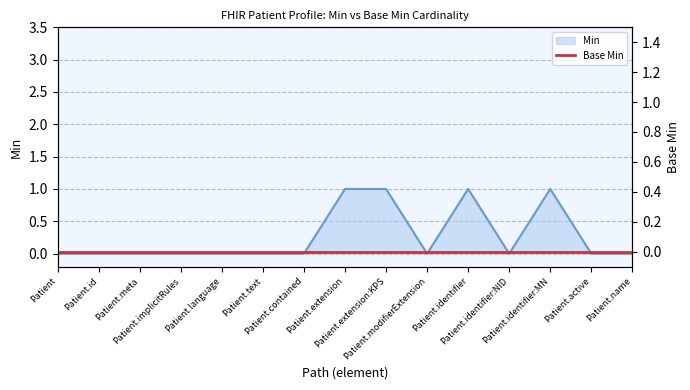

How many data points are above 0?

4